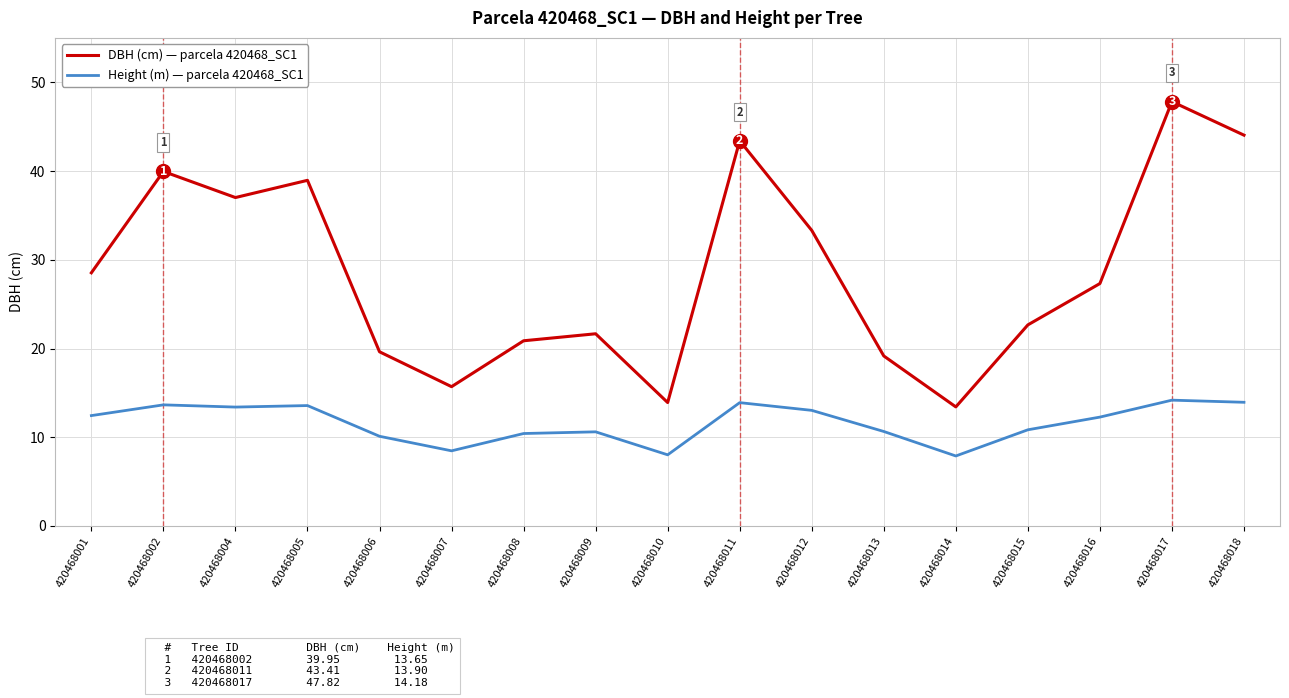

At which category does the chart reach its peak across all series?

420468017